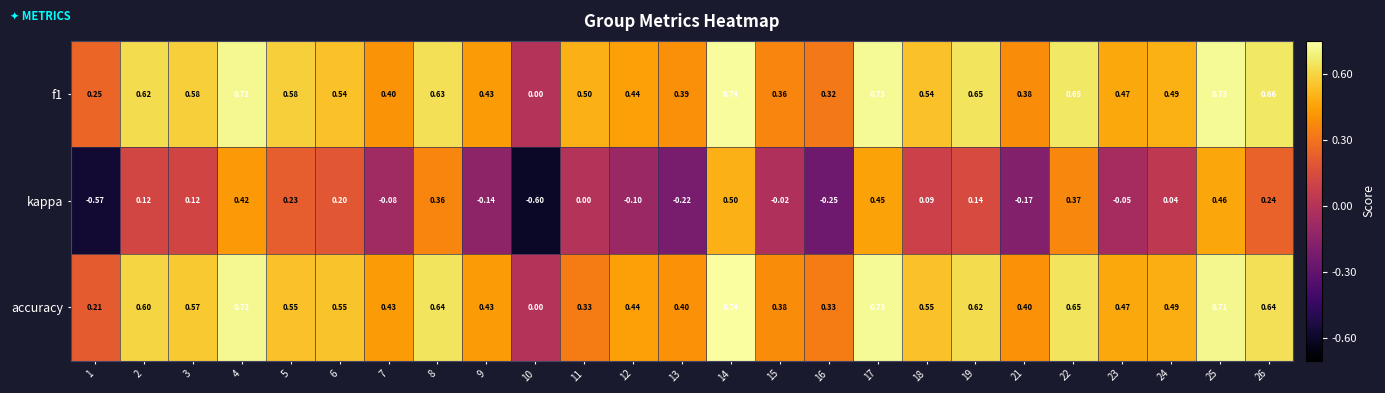

At which category is the sum across all series the highest?

14